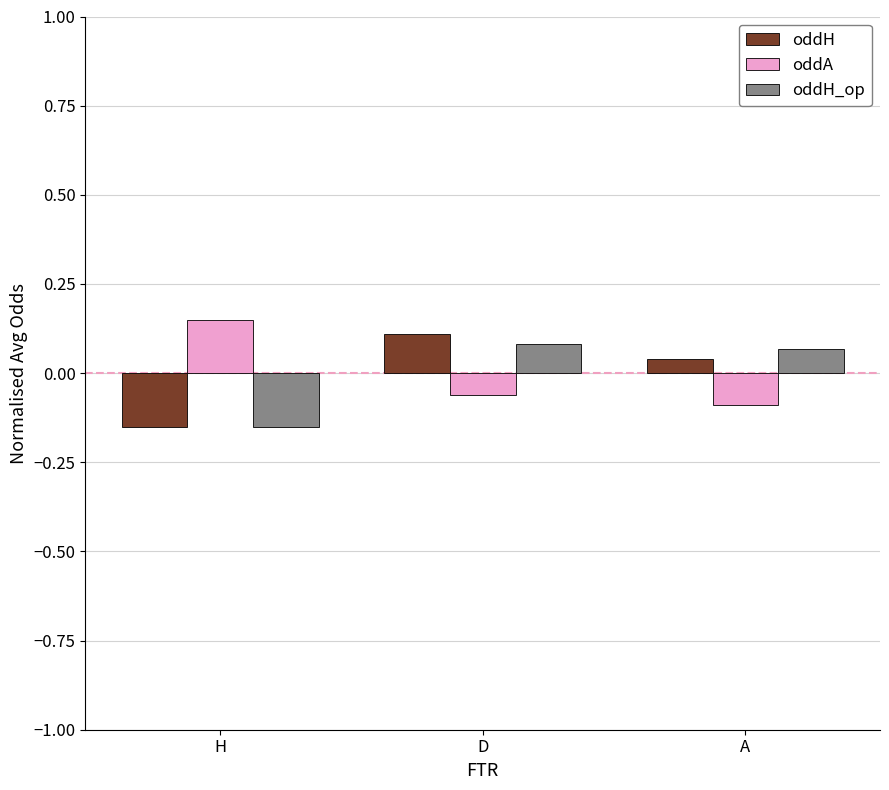

Count the number of data series in this chart.

3